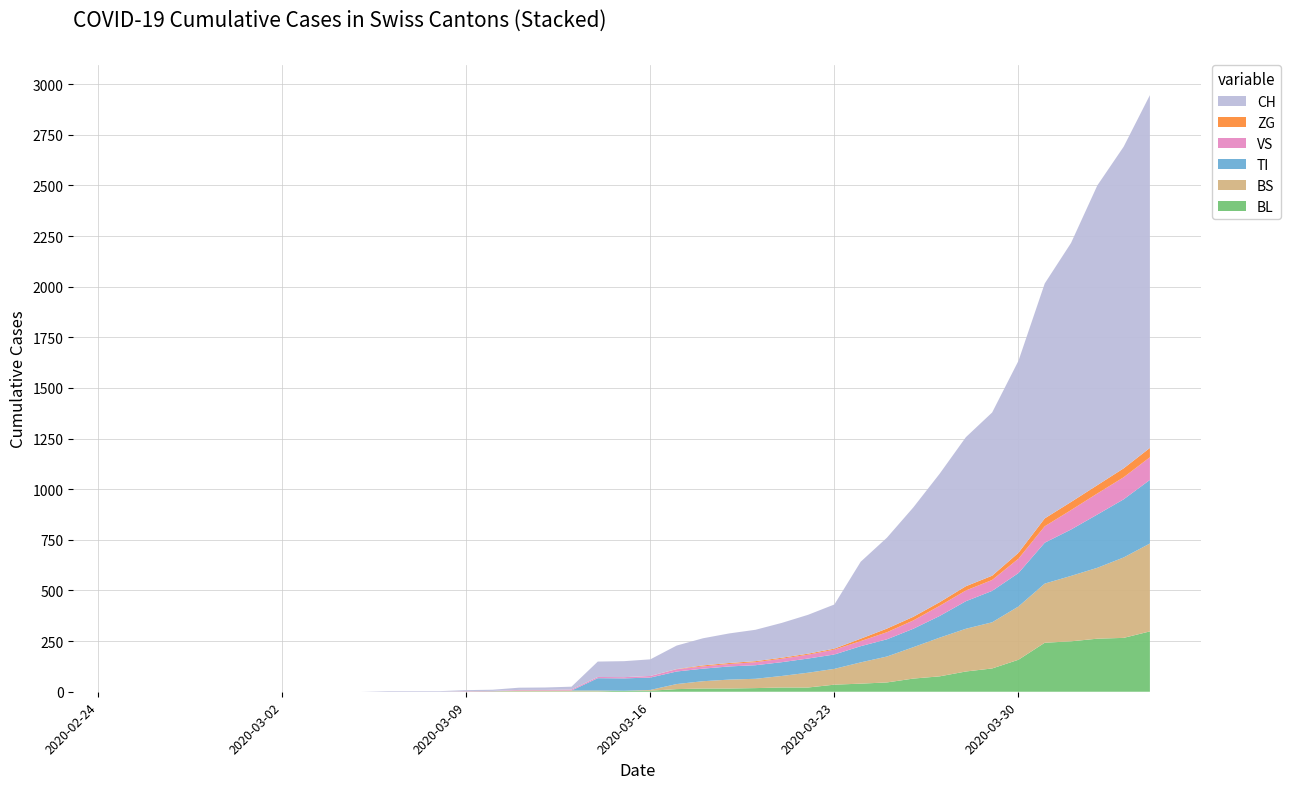

Reading right to left, extract all data points from this chart.

BL: 298	266	262	249	242	158	115	100	76	65	46	40	35	21	21	18	16	16	13	5	5	2	2	2	2	2	1	0	0	0	0	0	0	0	0	0	0	0	0	0
BS: 434	397	350	323	292	263	228	211	191	155	128	105	78	73	57	46	44	36	25	4	0	4	4	4	4	0	0	0	0	0	0	0	0	0	0	0	0	0	0	0
TI: 314	287	263	229	202	165	155	136	107	91	85	80	71	70	68	67	65	62	62	61	61	61	0	0	0	0	0	0	0	0	0	0	0	0	0	0	0	0	0	0
VS: 112	109	104	96	81	71	54	53	50	41	35	25	24	19	17	15	12	11	11	8	6	6	5	3	3	2	2	0	0	0	0	0	0	0	0	0	0	0	0	0
ZG: 46	44	41	40	39	29	21	21	18	18	18	12	5	5	5	5	5	5	1	0	0	0	0	0	0	0	0	0	0	0	0	0	0	0	0	0	0	0	0	0
CH: 1742	1588	1480	1279	1160	948	806	736	634	540	449	380	218	192	172	155	146	134	116	82	79	76	14	12	11	6	5	3	3	3	0	0	0	0	0	0	0	0	0	0